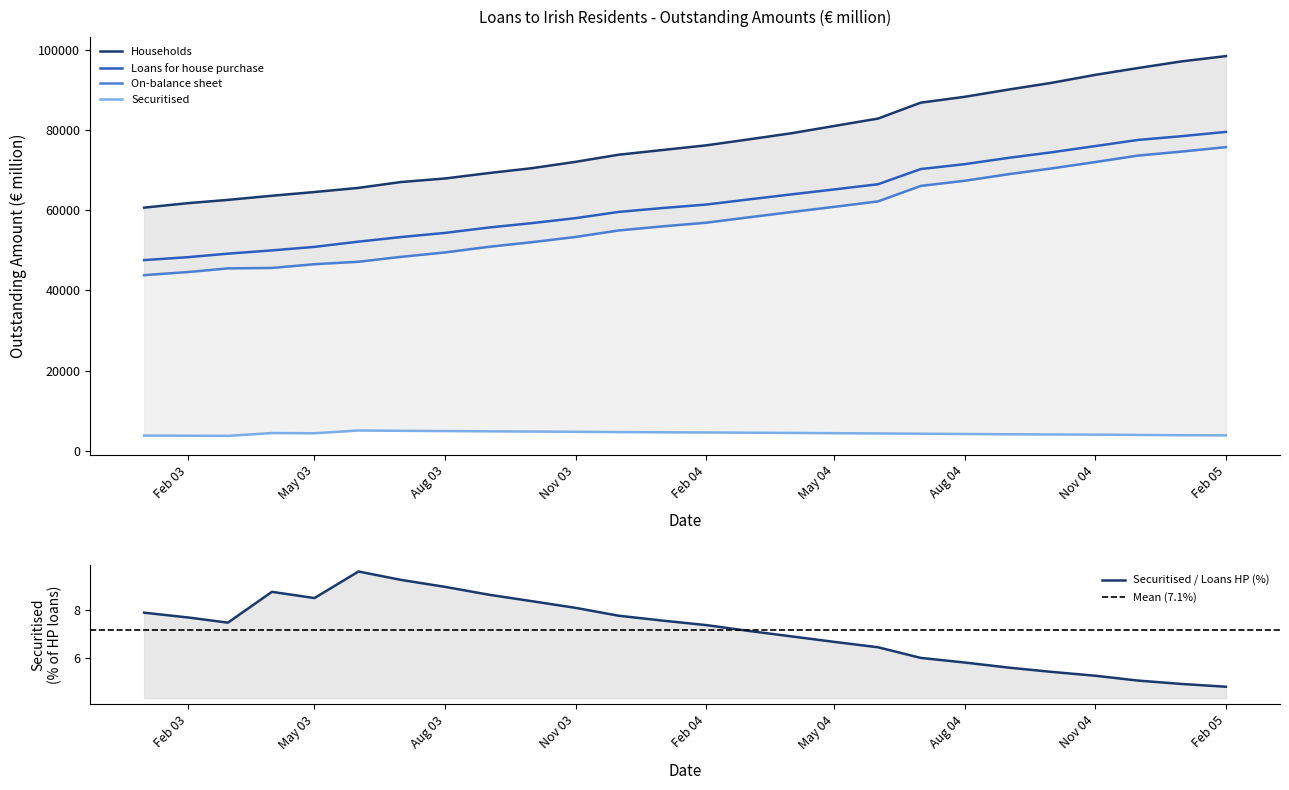

At which label does Loans for house purchase first exceed 61471?

2004-03